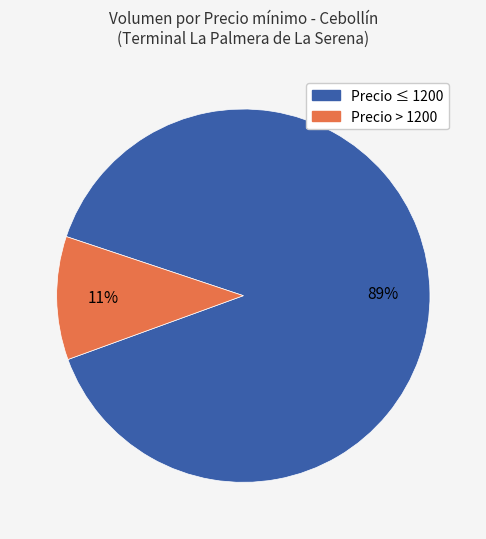

How many slices are in this pie chart?

2